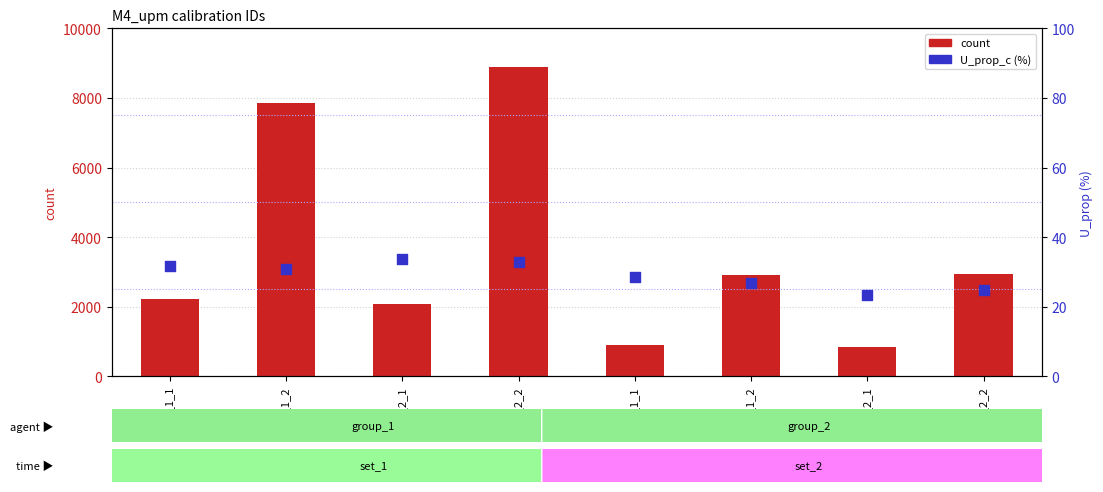

What is the total value across all series at 00_1_2_2?

8929.7